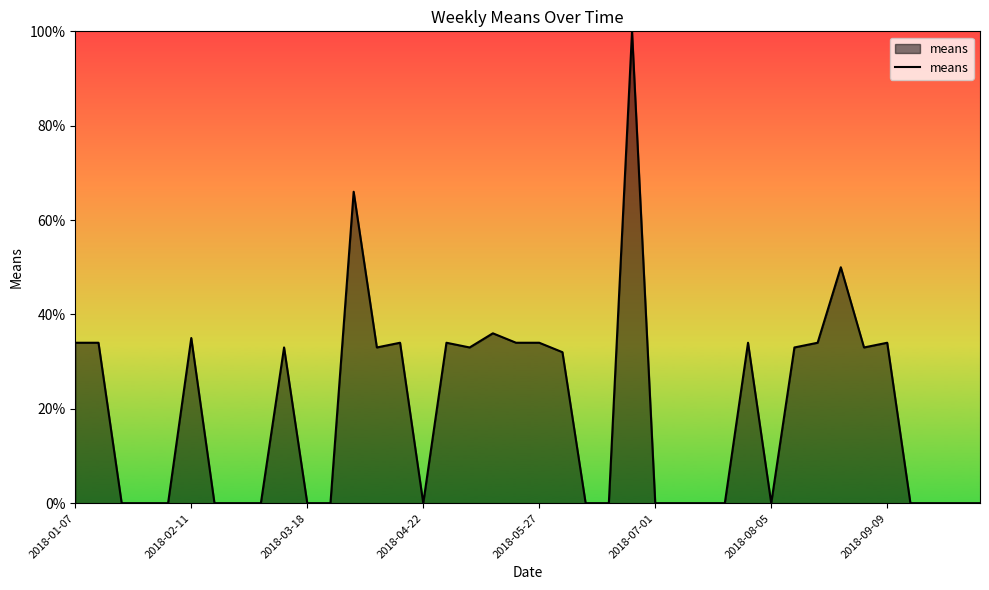

The value at 2018-04-22 is 30. True or false?

False